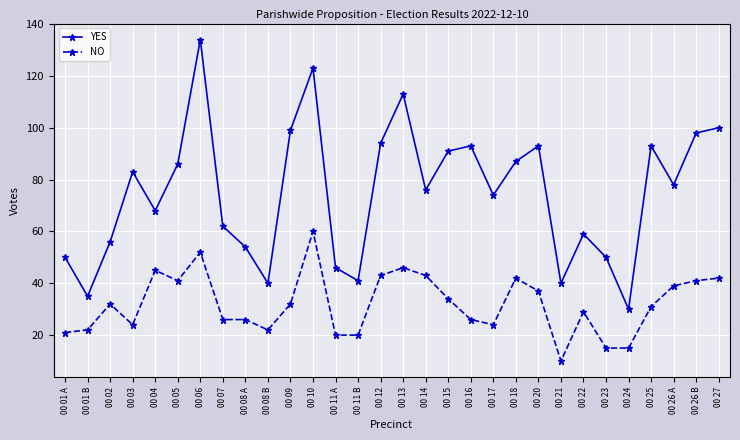

What are all the series names shown in the legend?

YES, NO